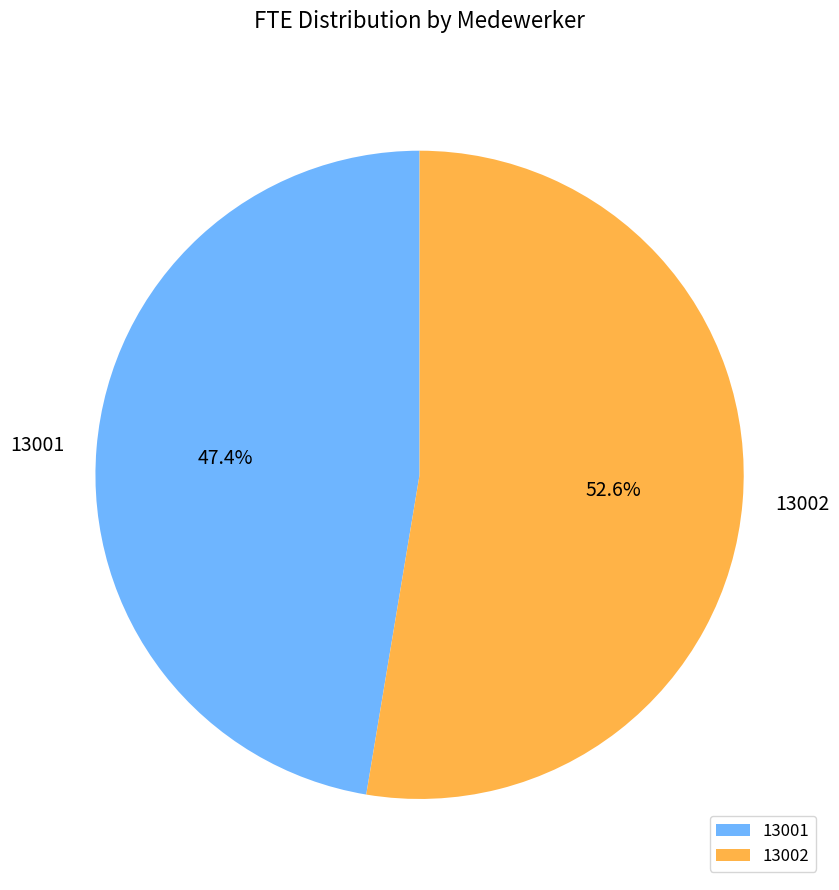

To the nearest percent, what is the difference between the 13001 and 13002 slice percentages?

5%